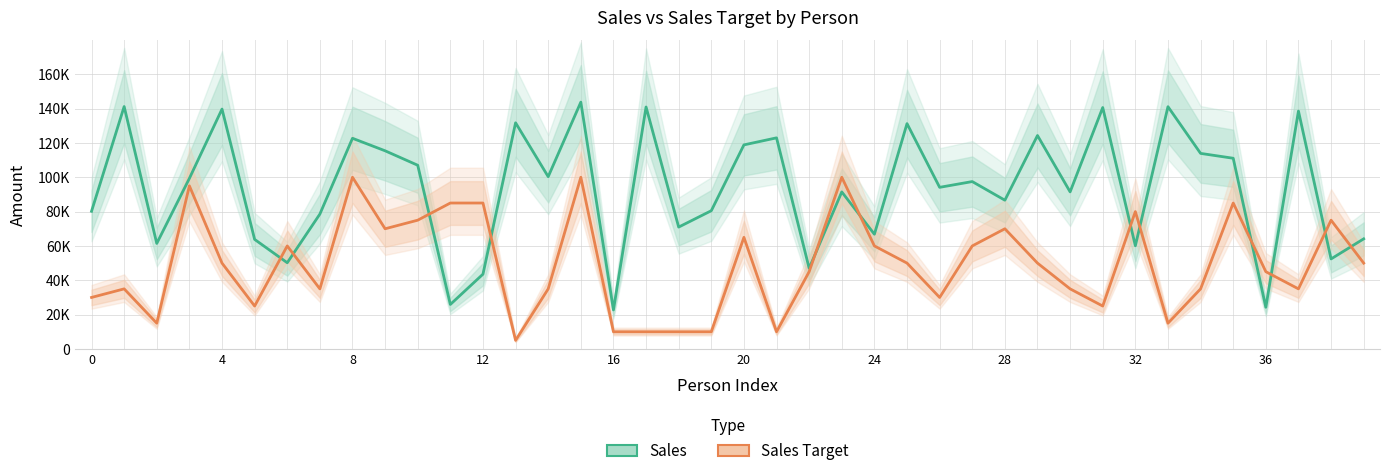

In Sales Target, how many points are higher than both neighbors (excluding endpoints)?

11